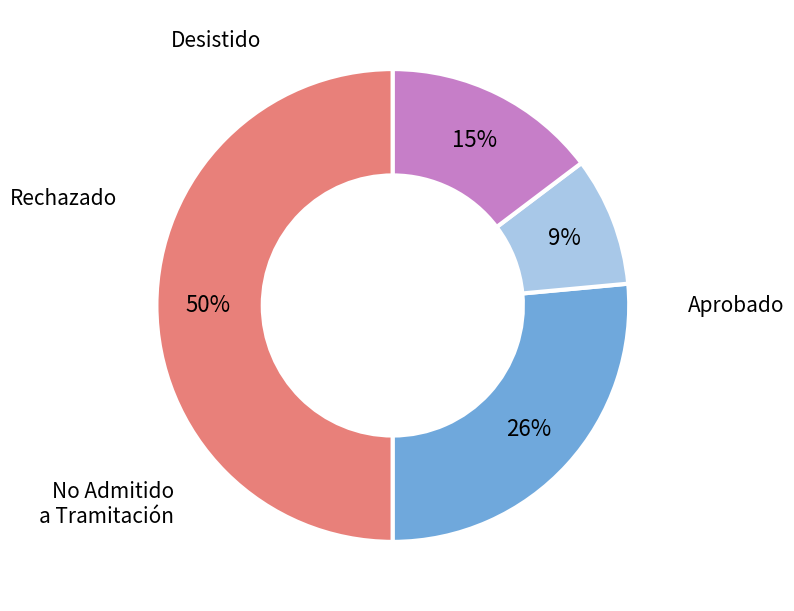

How many segments does this pie chart have?

4